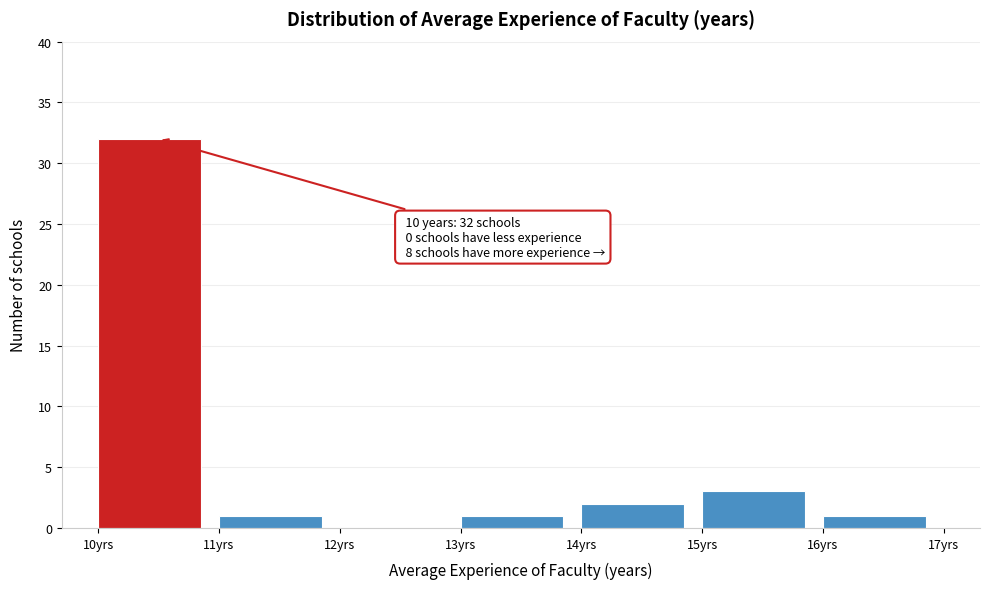

Which range on the x-axis has the tallest bar?

10 to 11